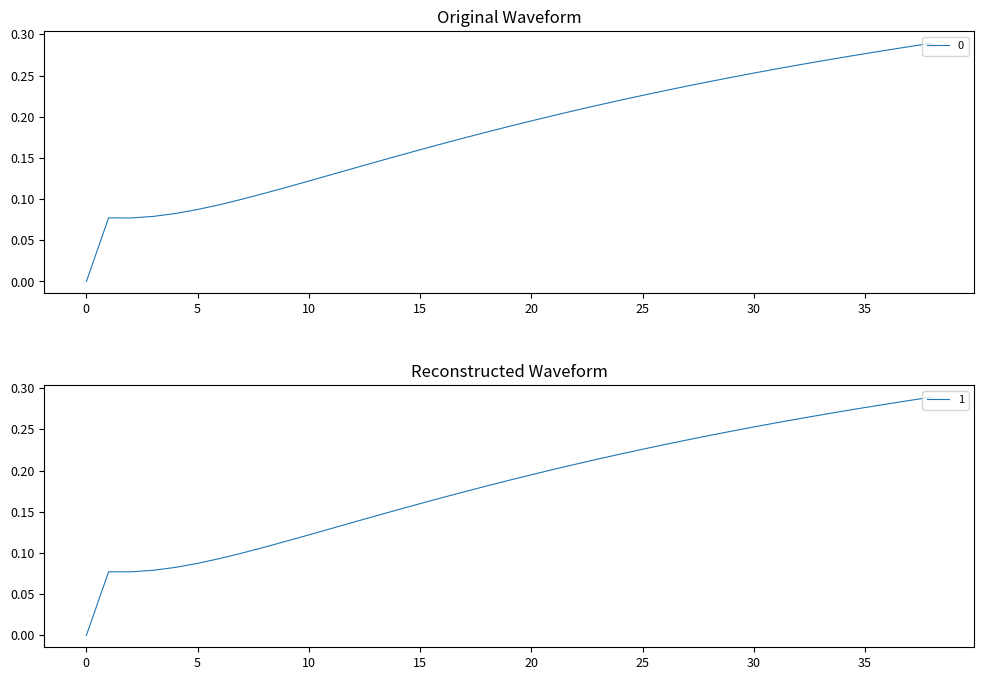

At how many categories does at least one series exceed 0?

38